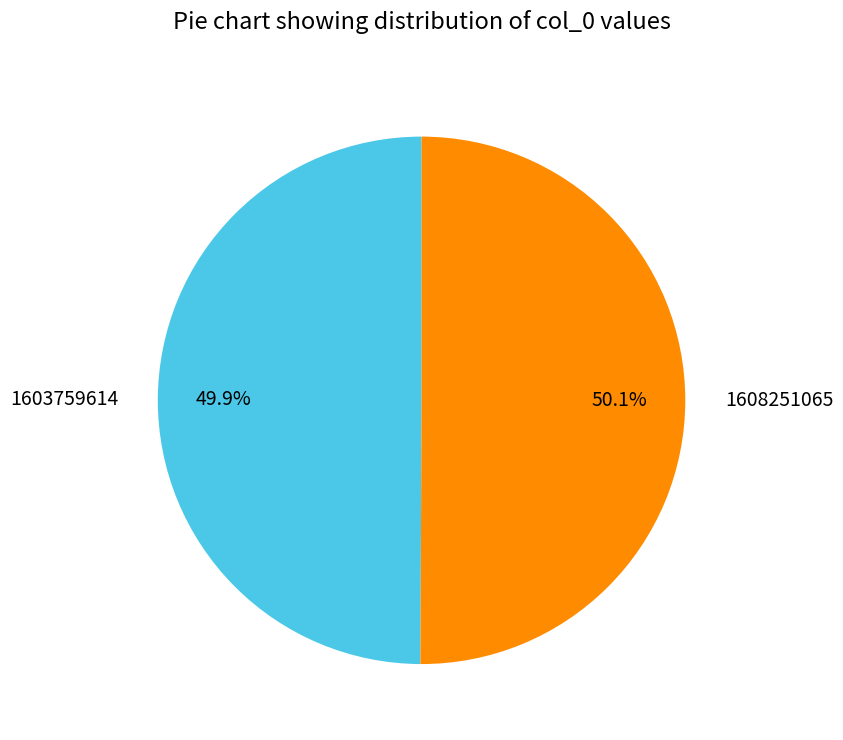

To the nearest percent, what is the combined percentage of 1608251065 and 1603759614?

100%